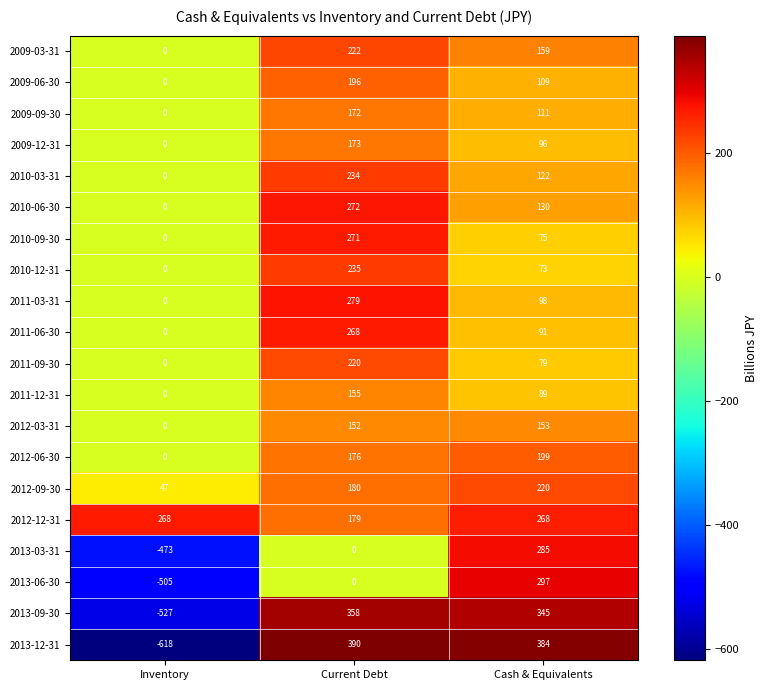

What is the total value across all series at Inventory?

-1808